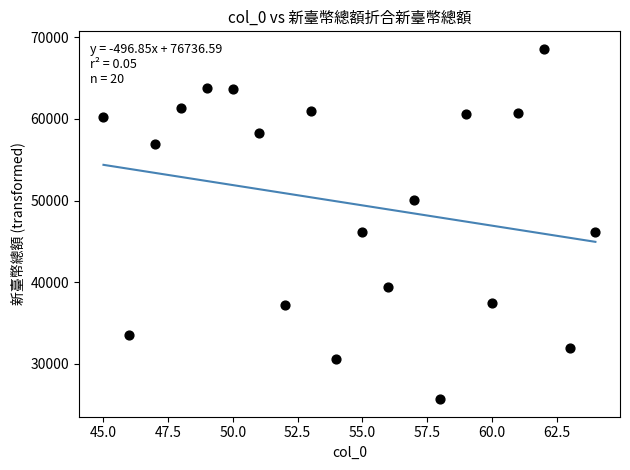

What is the range of Y values (max minus min)?

42950.8